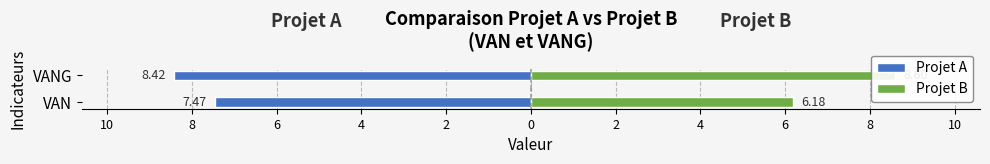

List the series in order of their peak value, lowest first.

Projet A, Projet B